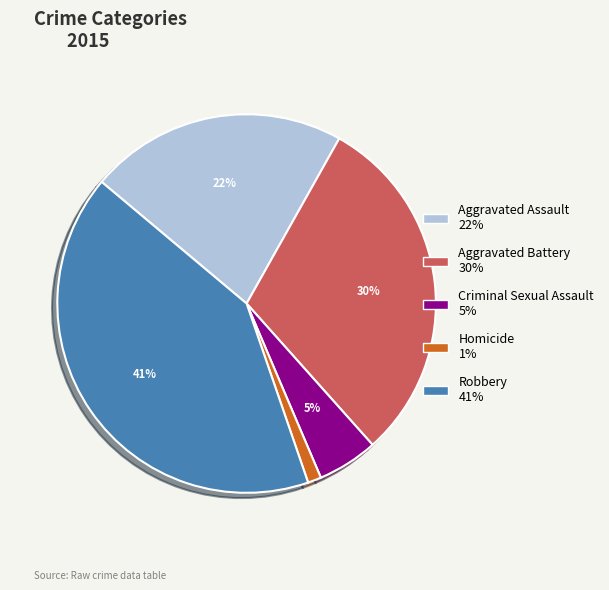

To the nearest percent, what percentage of the pie is Homicide?

1%